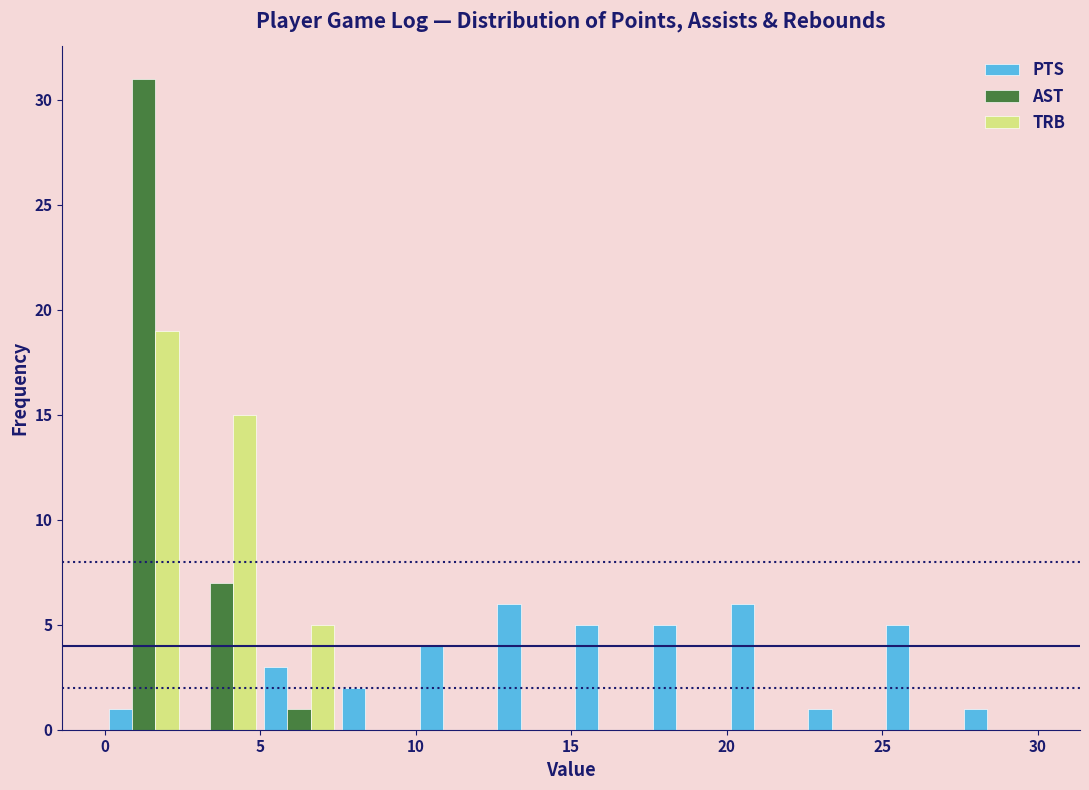

In the TRB series, which range on the x-axis has the tallest bar?

0.0 to 2.5